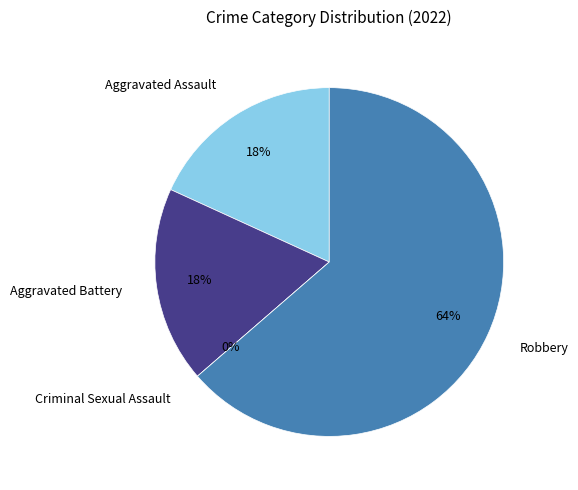

Is it true that Aggravated Assault is 29% of the pie?

False